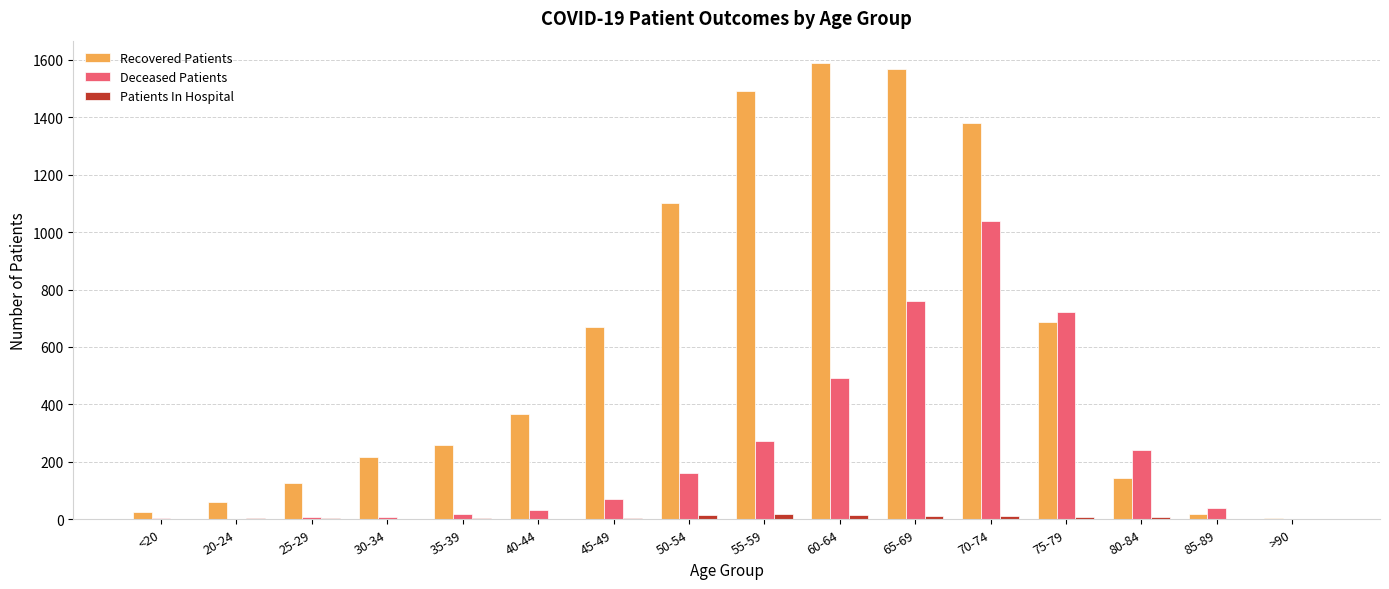

At which label is Deceased Patients closest to 519?

60-64